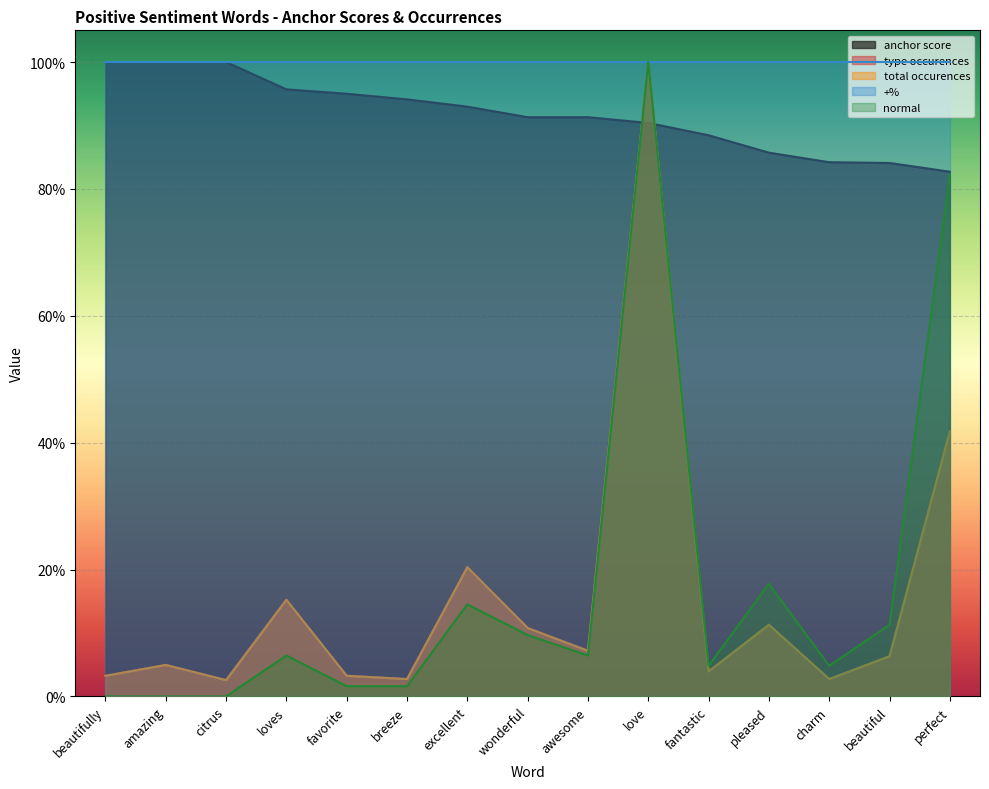

Does the chart display data point markers on the line(s)?

No